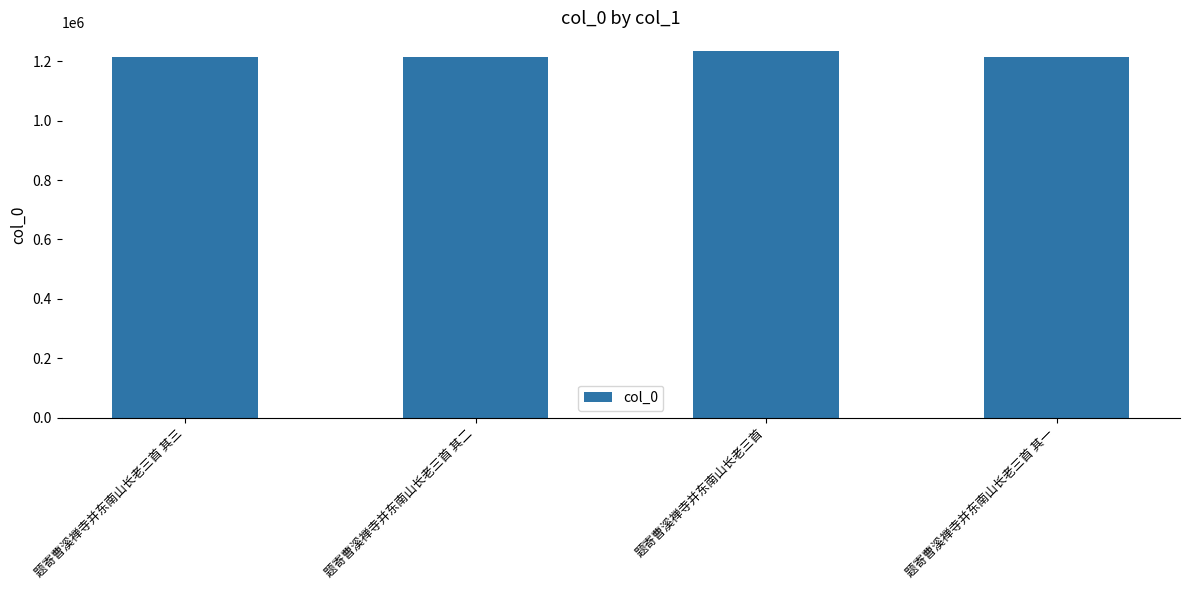

What is the minimum value shown in the chart?

1215009